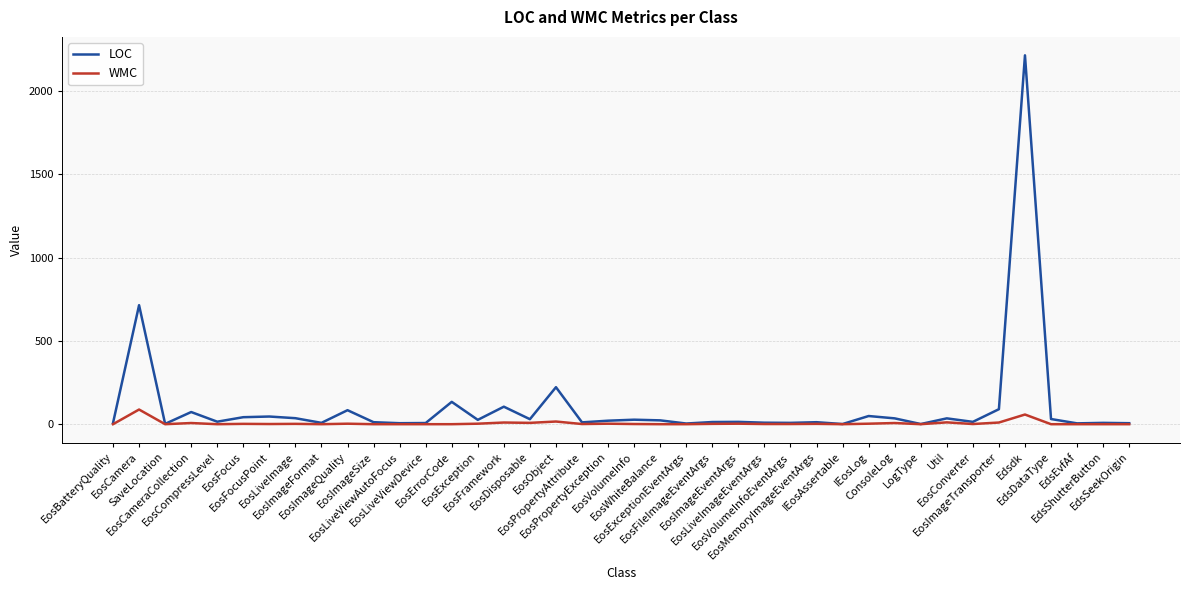

What are all the series names shown in the legend?

LOC, WMC